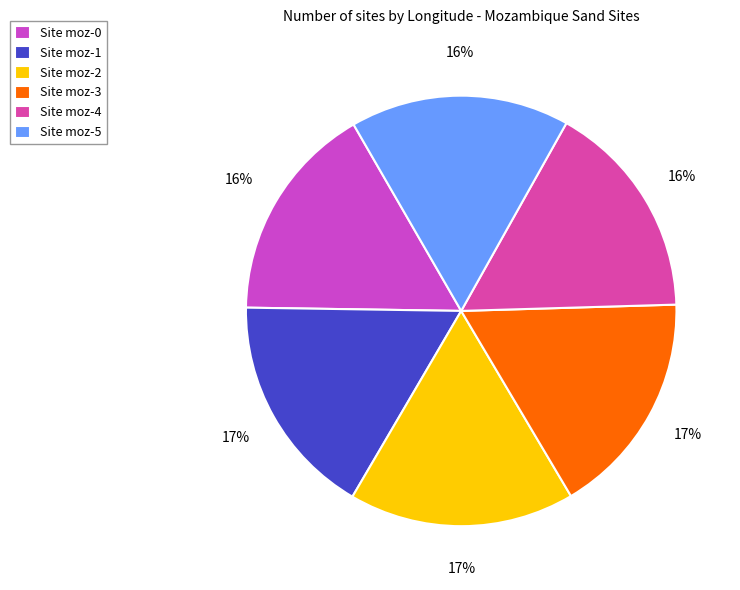

How many segments does this pie chart have?

6